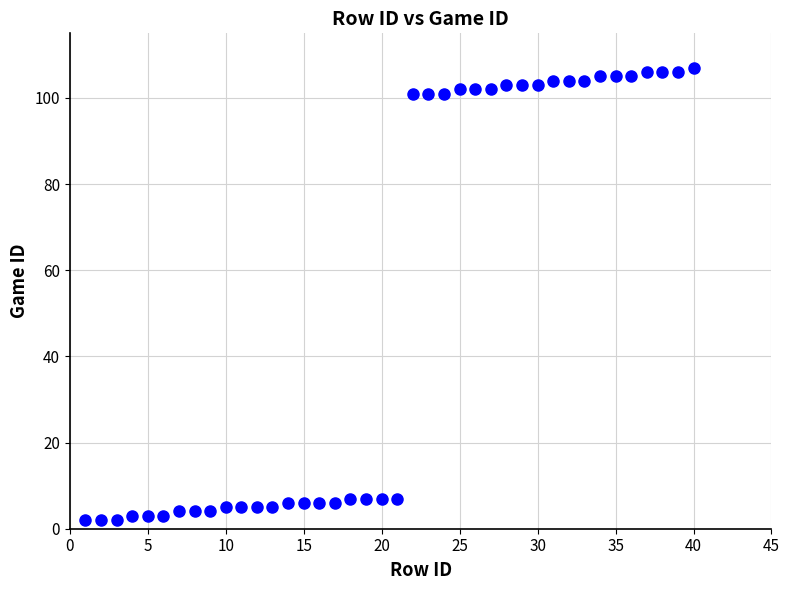

What is the range of X values (max minus min)?

39